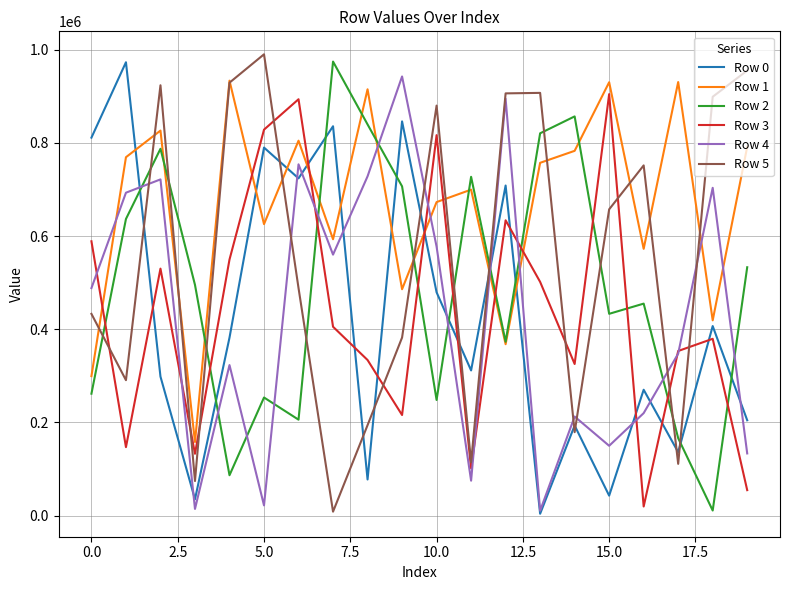

Which series has the largest total across all categories?

Row 1